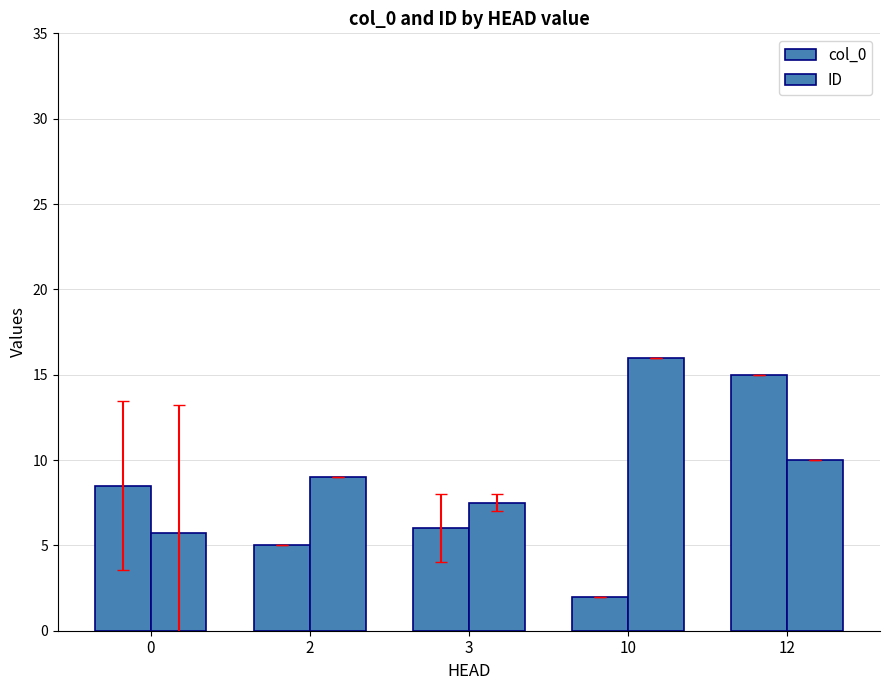

How many values in the col_0 series are below 6?

2